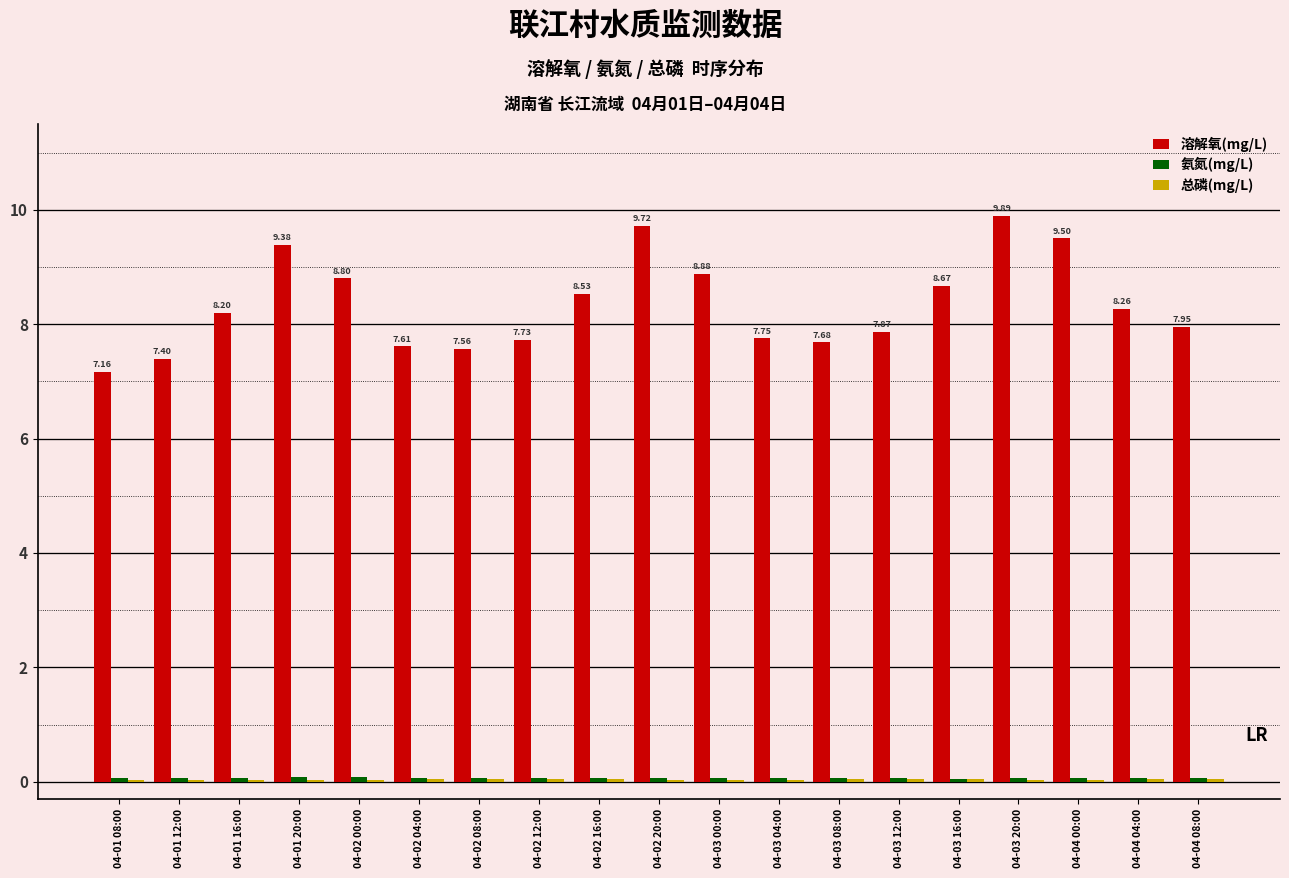

Which series has the largest total across all categories?

溶解氧(mg/L)